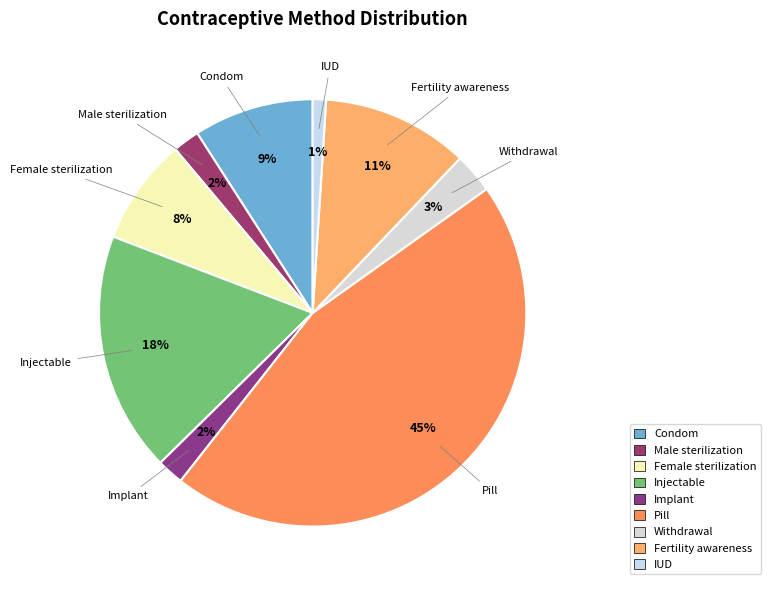

Which slice is the largest?

Pill